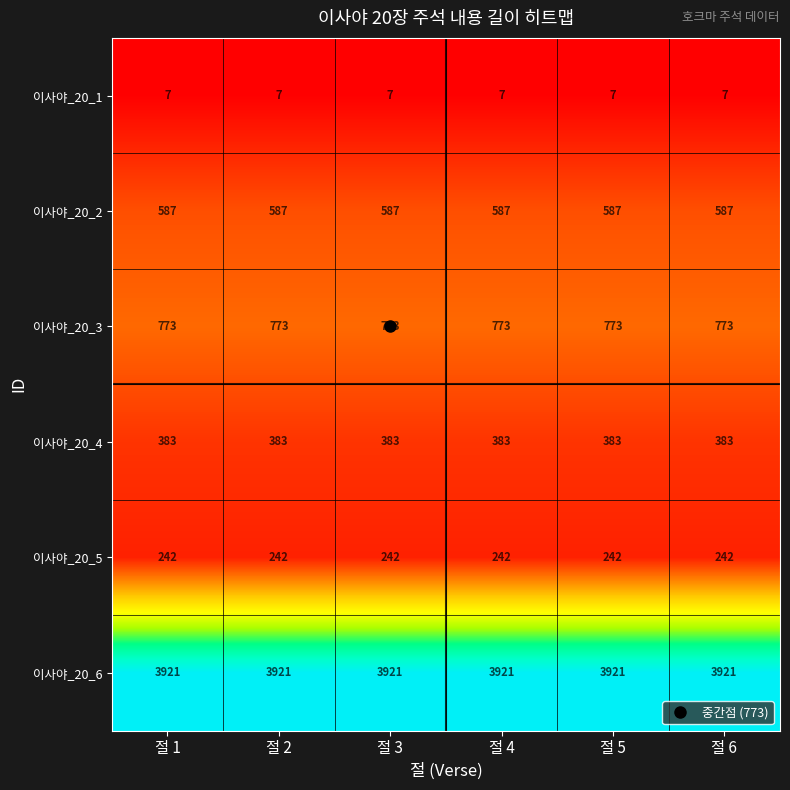

Rank the series at 절 5 from lowest to highest value.

이사야_20_1, 이사야_20_5, 이사야_20_4, 이사야_20_2, 이사야_20_3, 이사야_20_6